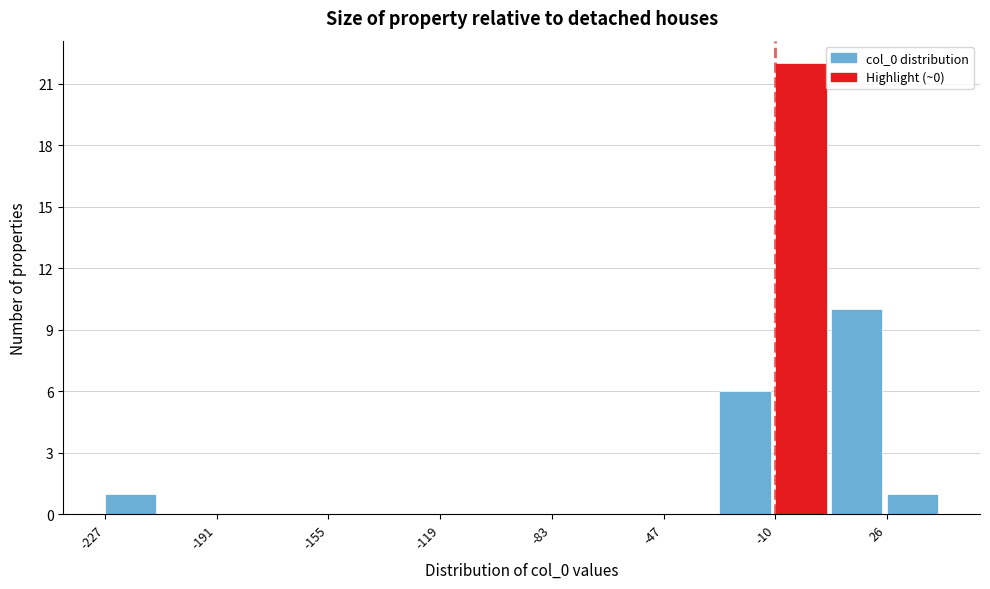

Read against the x-axis, roughly where is the centre of the tallest bar?

0